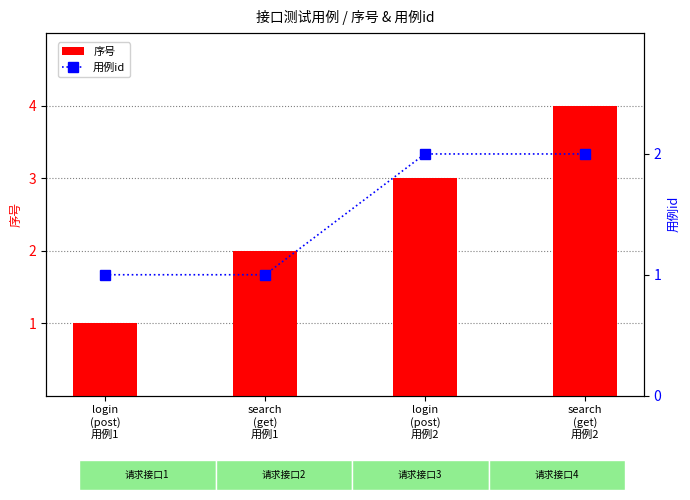

Which has a higher value, search
(get)
用例2 or login
(post)
用例2?

search
(get)
用例2